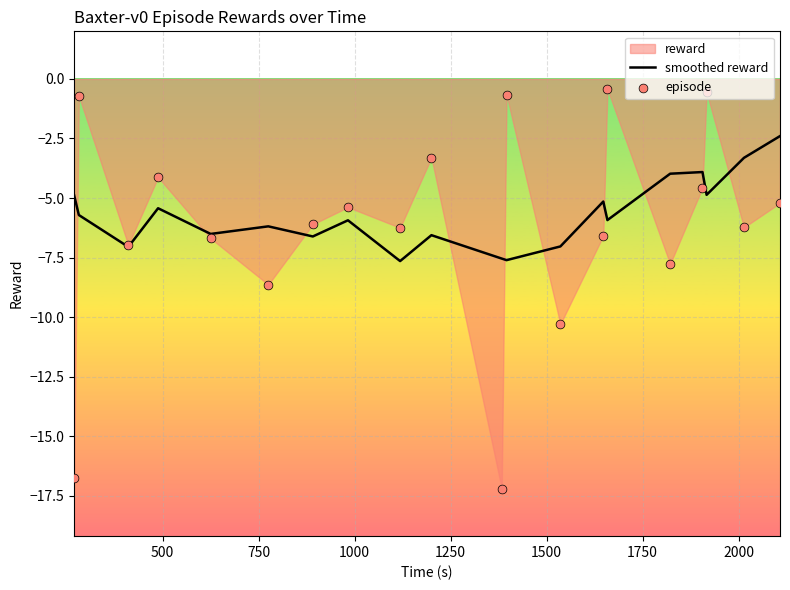

Which series has the widest spread of Y values?

episode